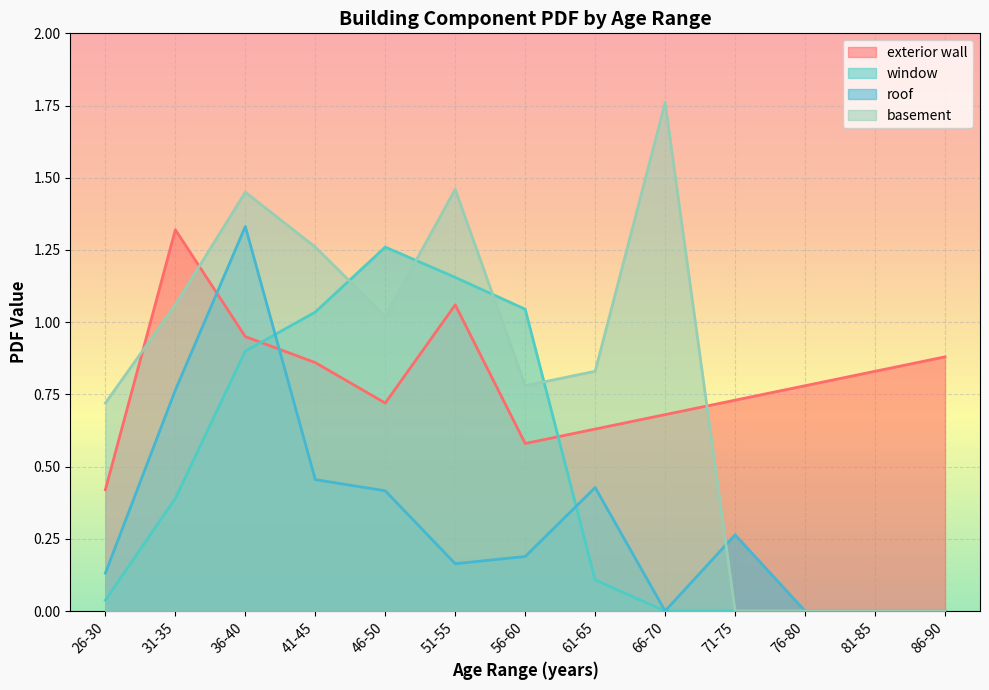

What is the total value across all series at 41-45?

3.6